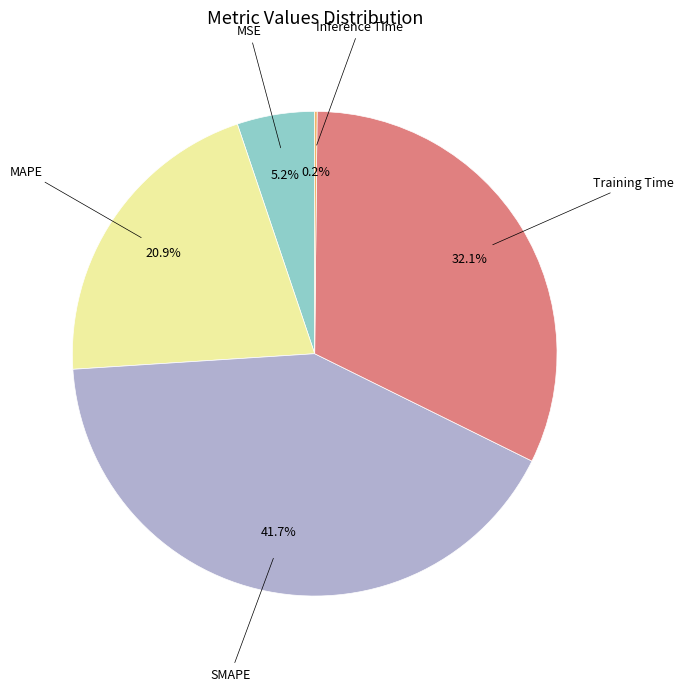

Does any single category account for the majority?

No